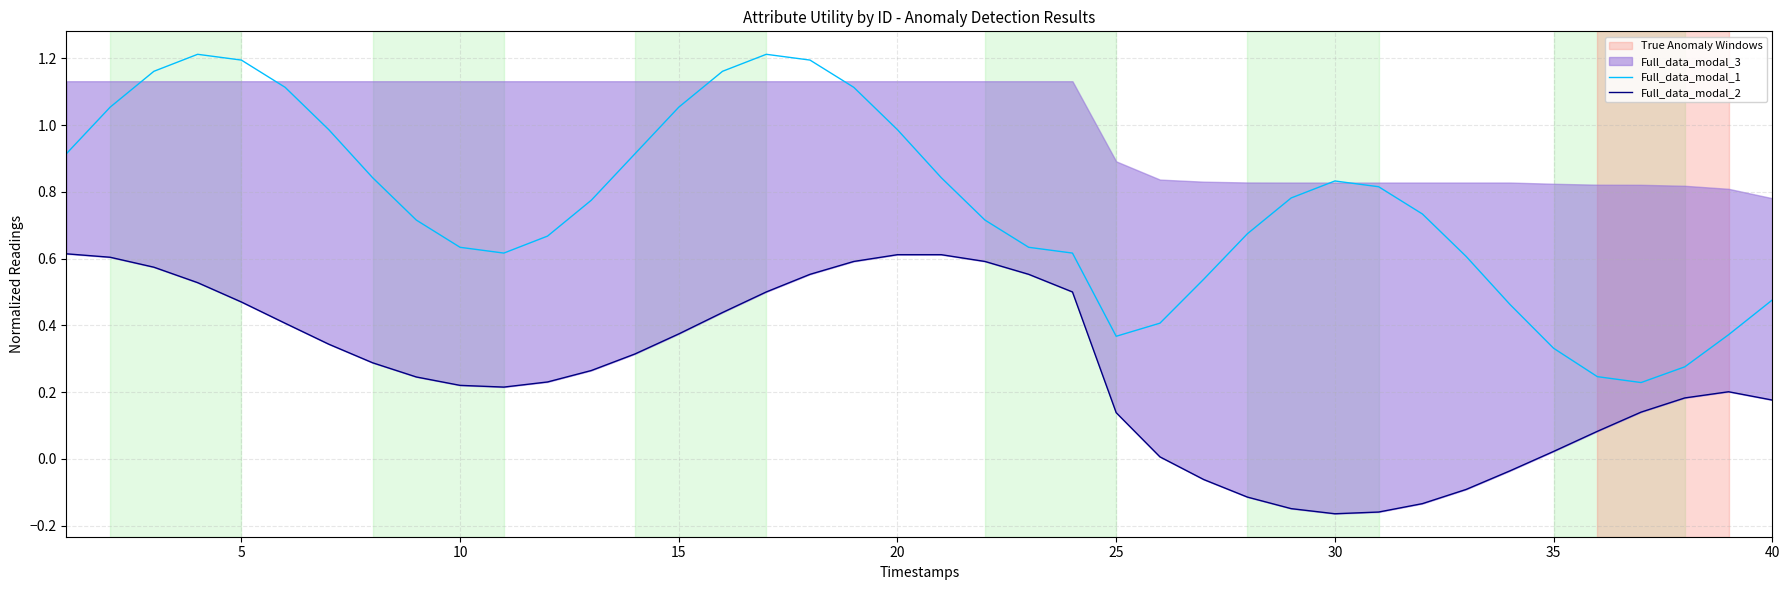

Which series changed the most between 20 and 24?

Full_data_modal_1